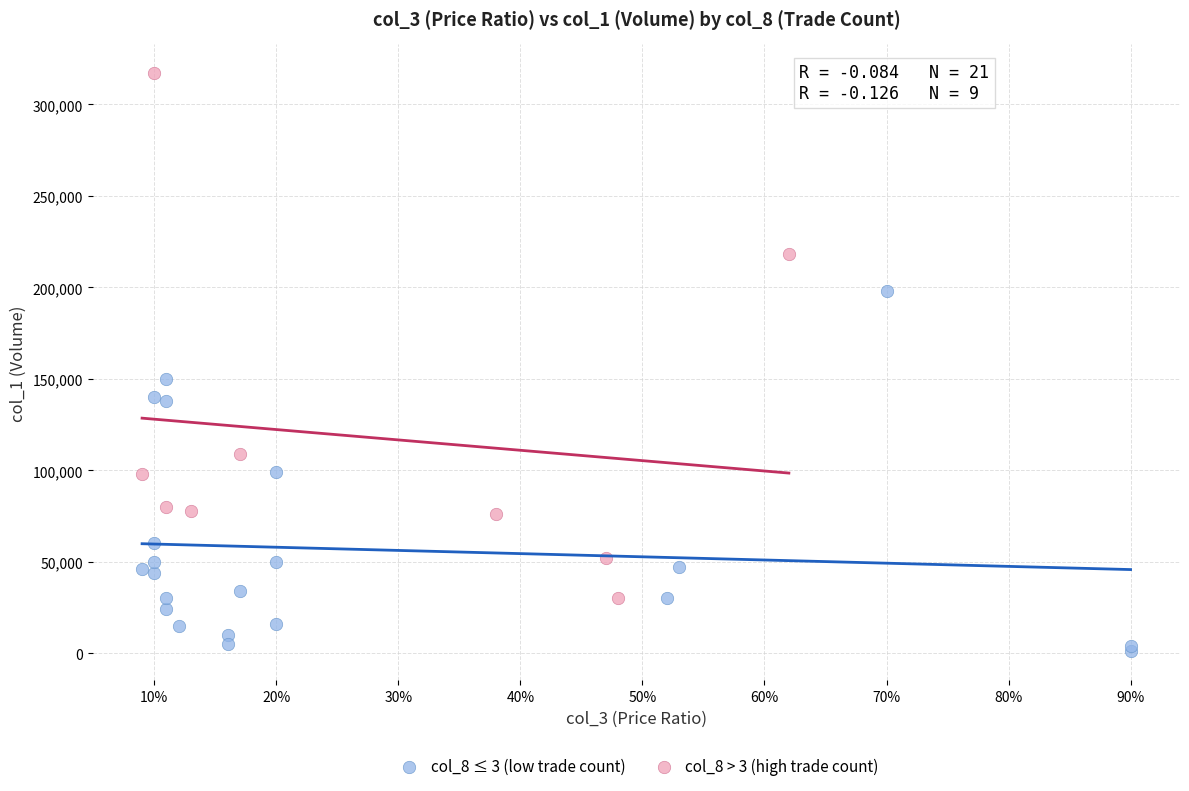

What are all the series names shown in the legend?

col_8 ≤ 3 (low trade count), col_8 > 3 (high trade count)